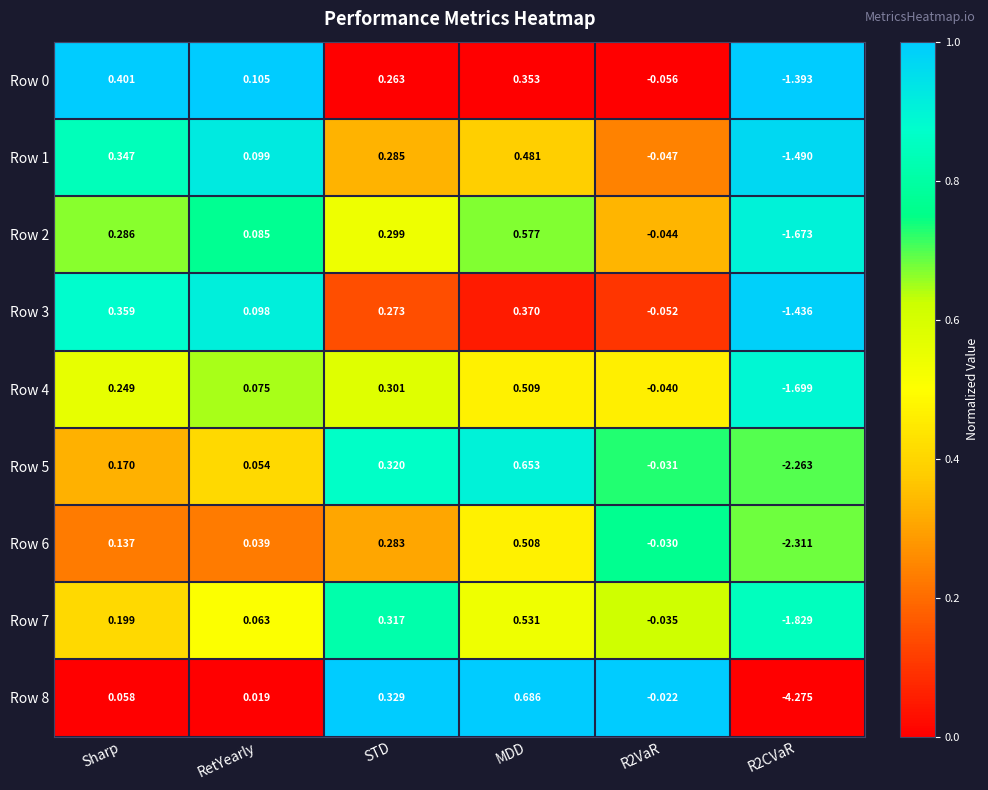

At which category is the sum across all series the highest?

MDD